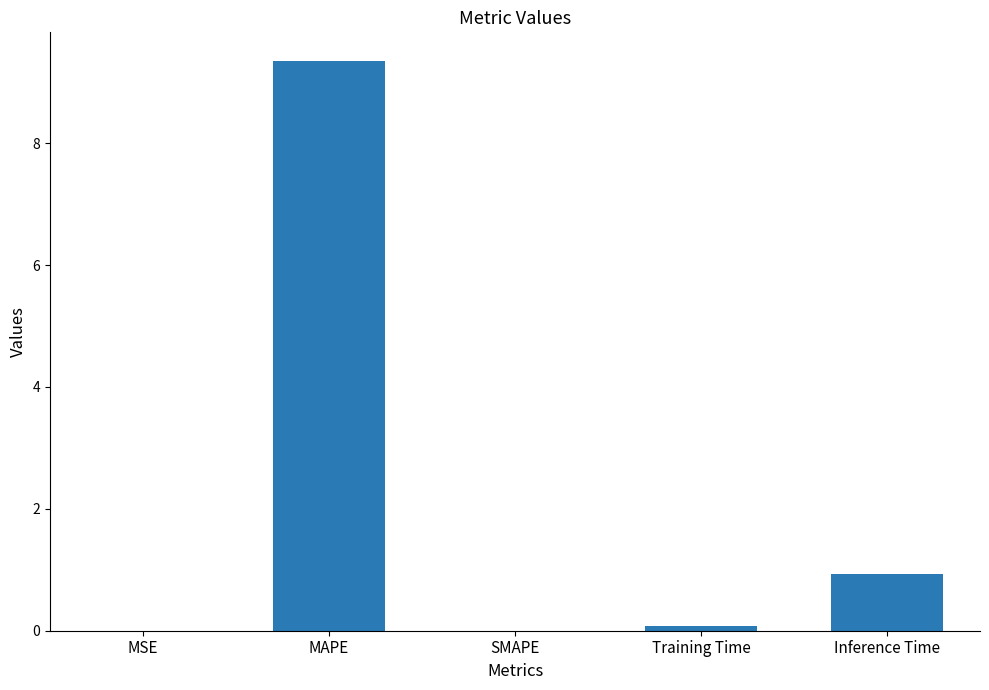

Is it true that the value at MAPE is 2.2?

False